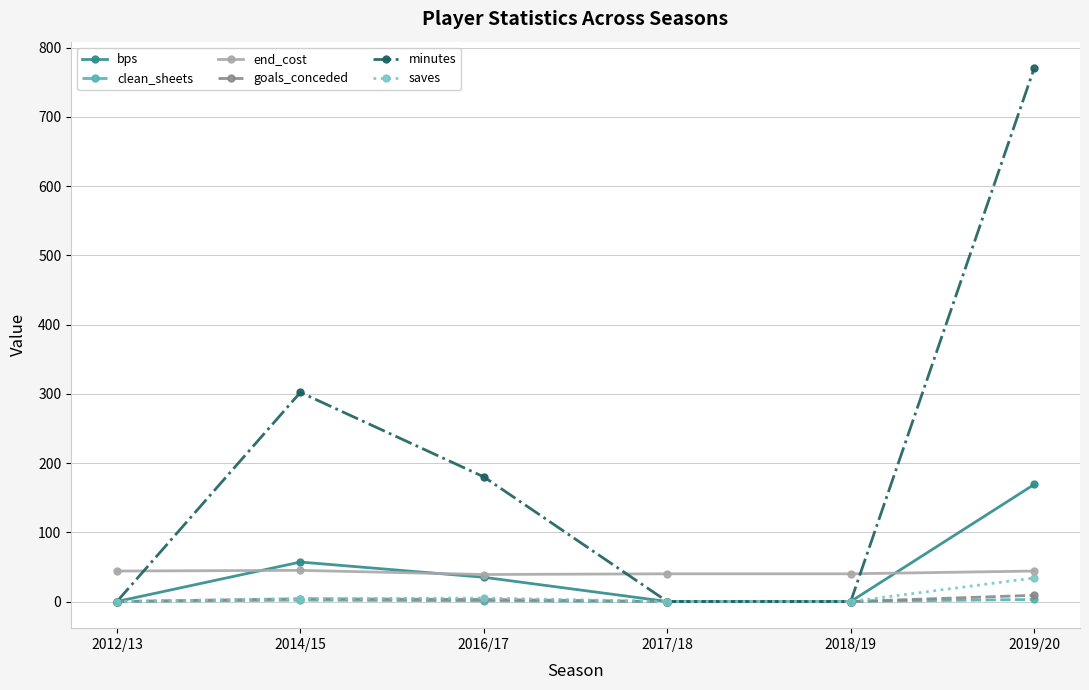

How many data points in clean_sheets are less than 1?

3